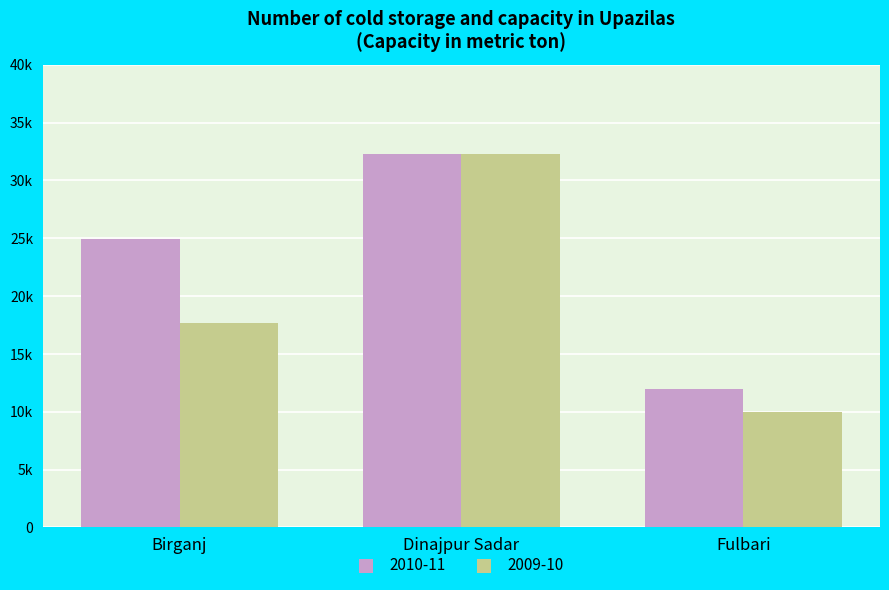

What is the value of the 2010-11 bar at the 2nd from the left?

32300